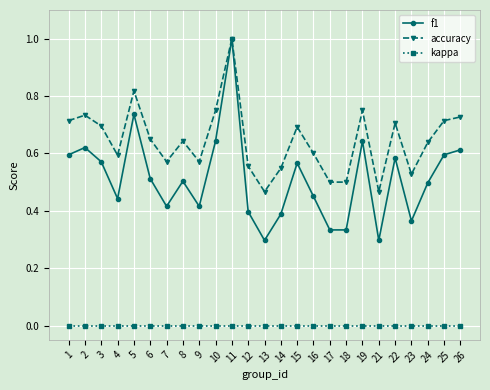

What is the maximum value for accuracy?

1.0